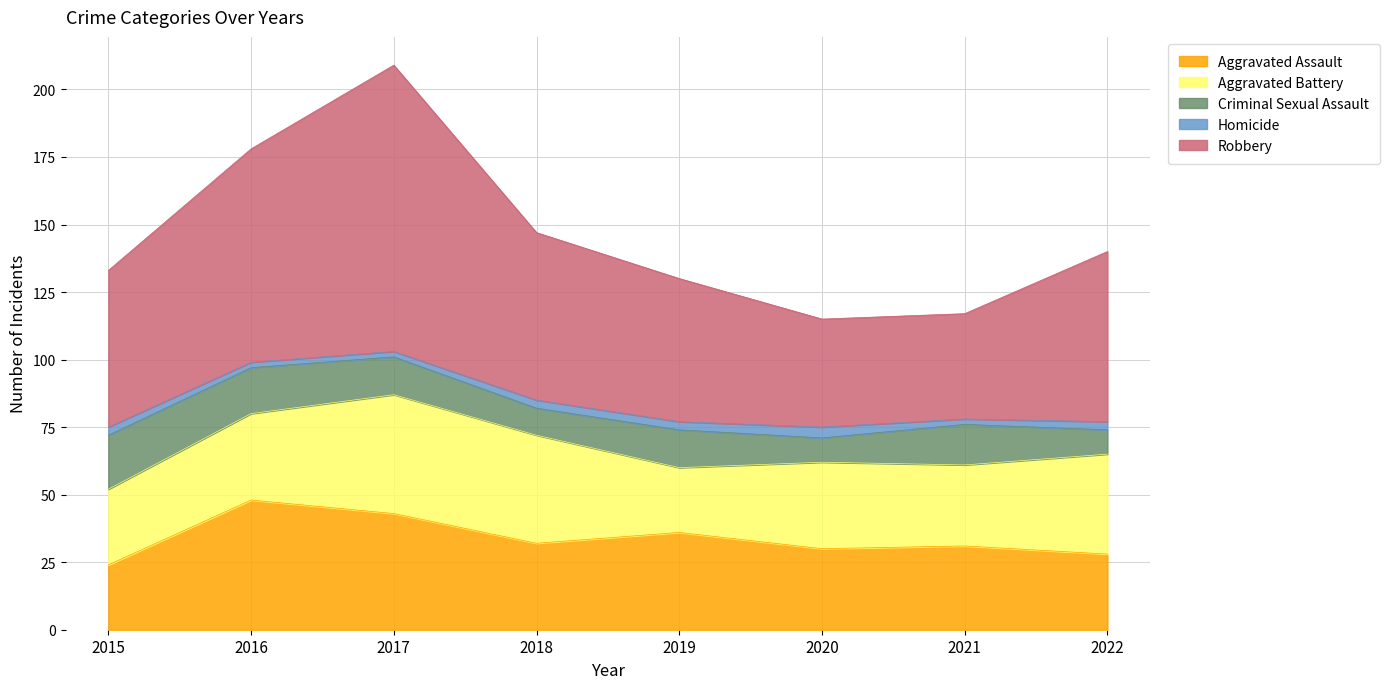

Which has a higher value, 2018 or 2016?

2016